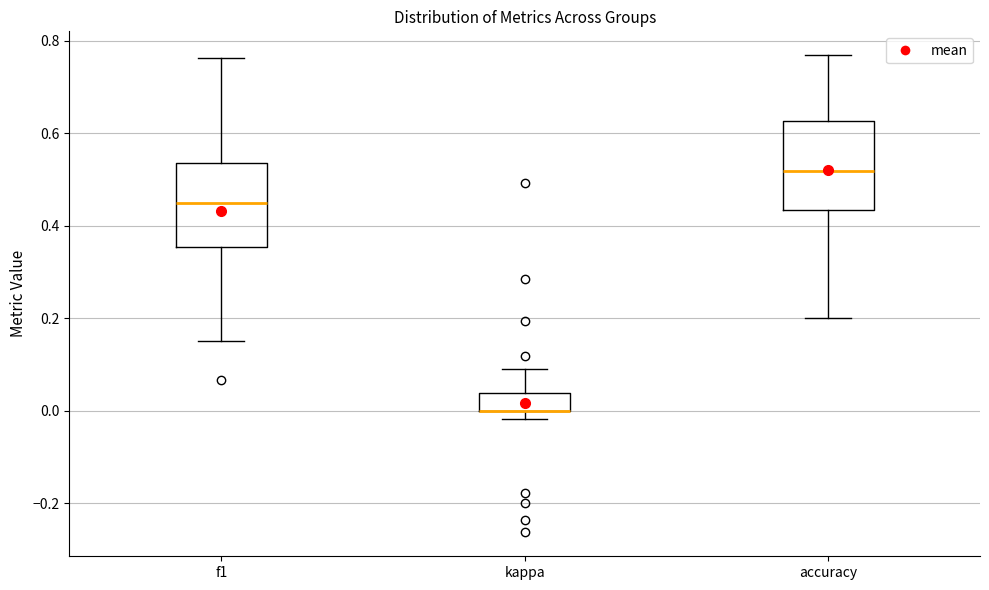

Where does the upper whisker of the box for f1 end on the y-axis? The values are not printed on the chart, so give them approximately, as read against the axis.

0.76